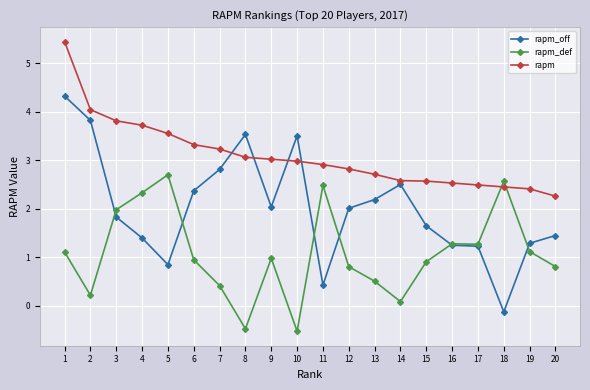

Which series has the widest spread of values?

rapm_off